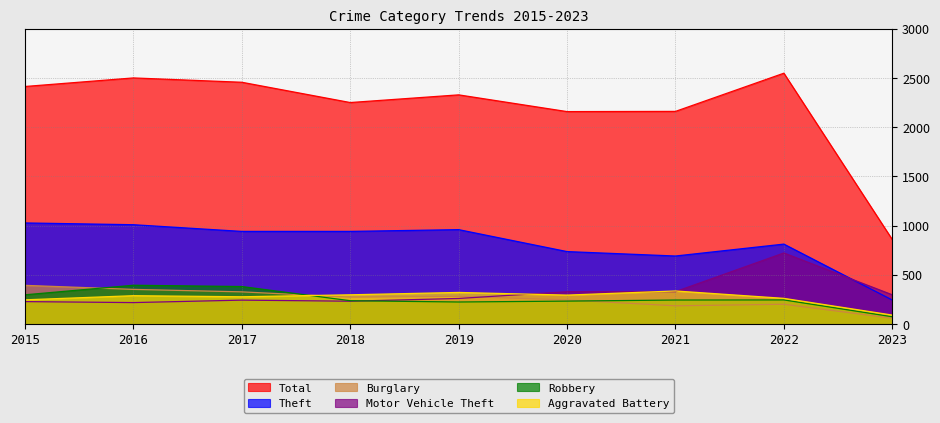

How many values in the Motor Vehicle Theft series exceed 260?

4